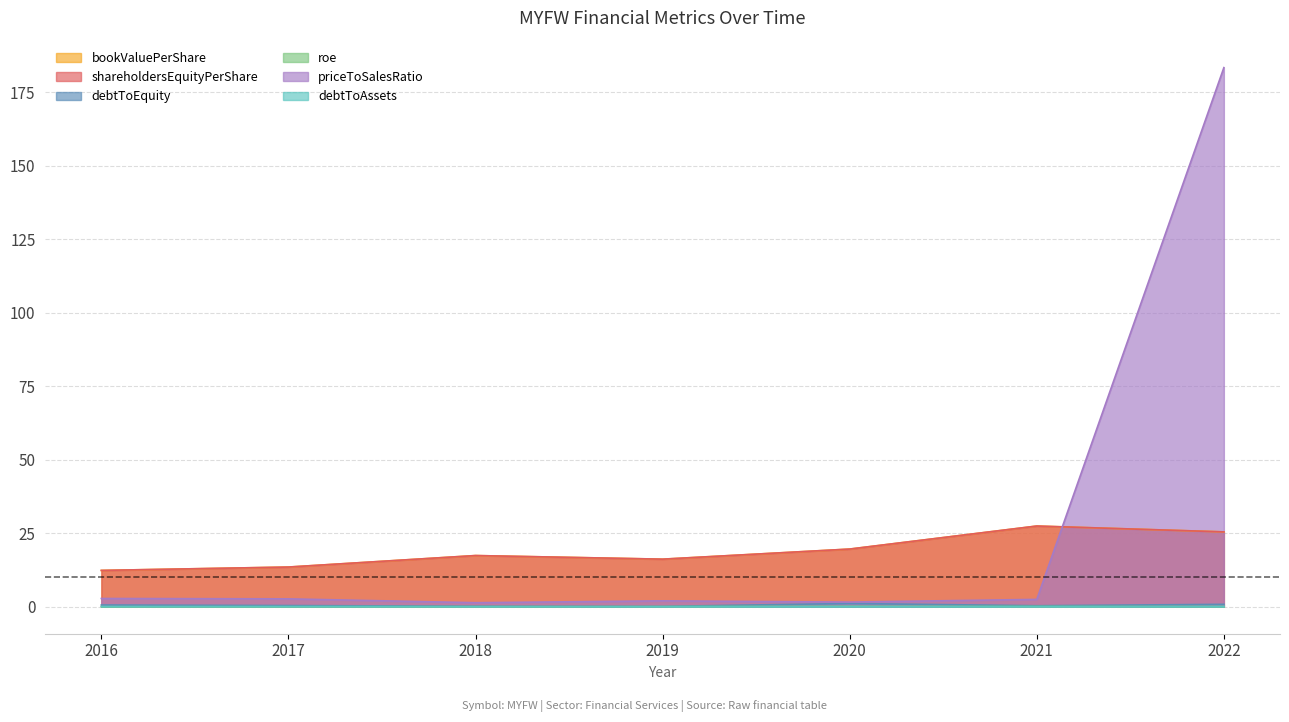

What are all the series names shown in the legend?

bookValuePerShare, shareholdersEquityPerShare, debtToEquity, roe, priceToSalesRatio, debtToAssets